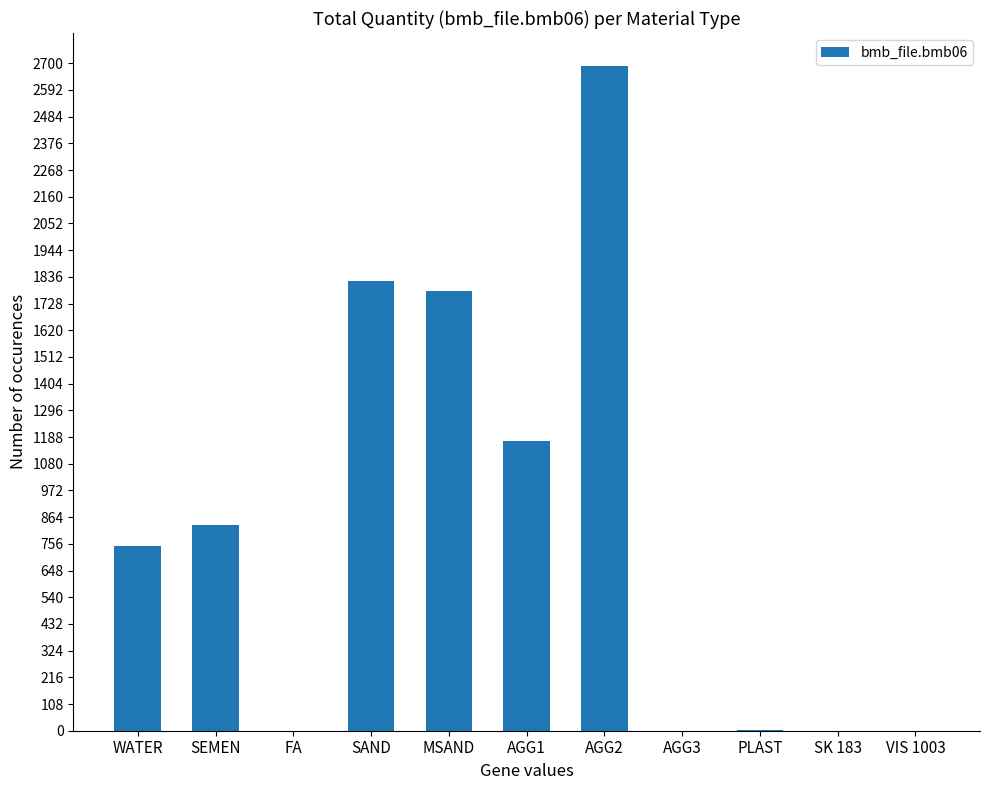

The value at FA is 1653.0. True or false?

False